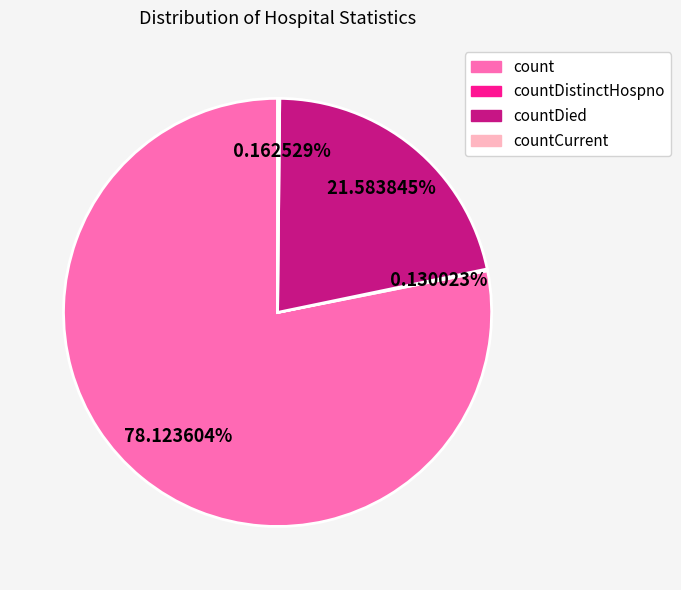

Is there a majority slice in this chart?

Yes